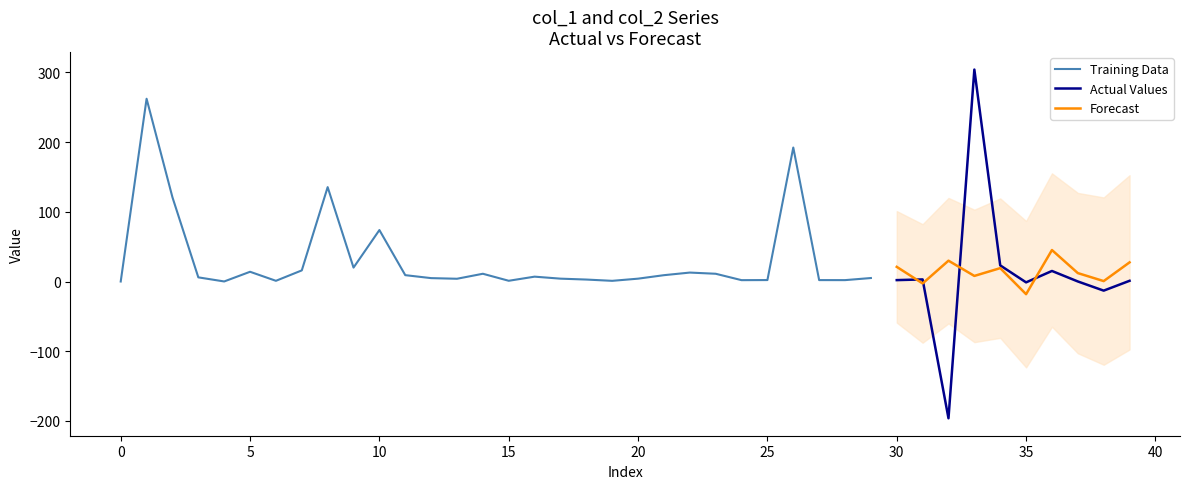

Which category has the lowest value in the Forecast series?

35